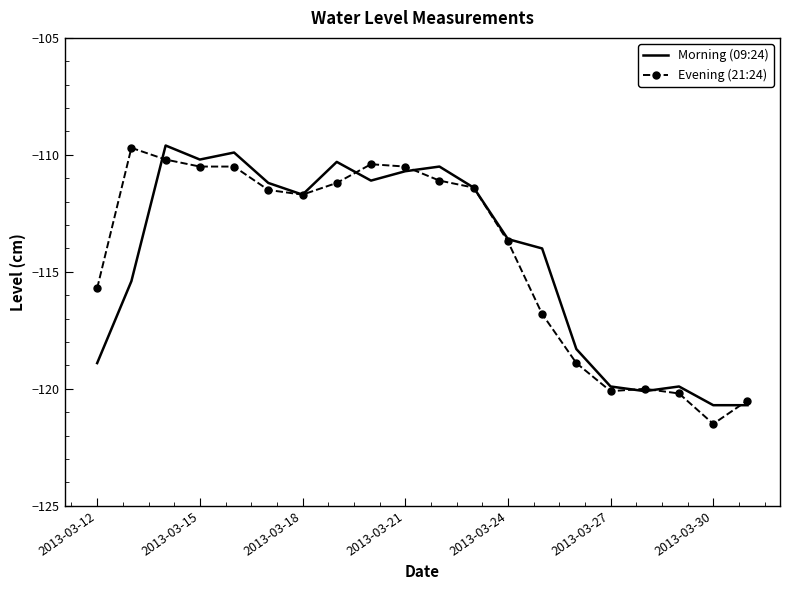

What is the maximum value for Morning (09:24)?

-109.6